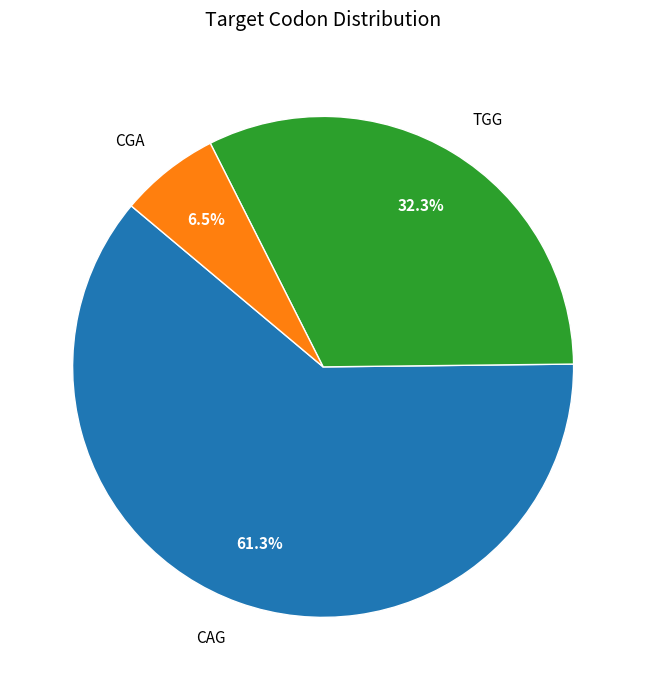

To the nearest percent, what is the combined percentage of CGA and CAG?

68%